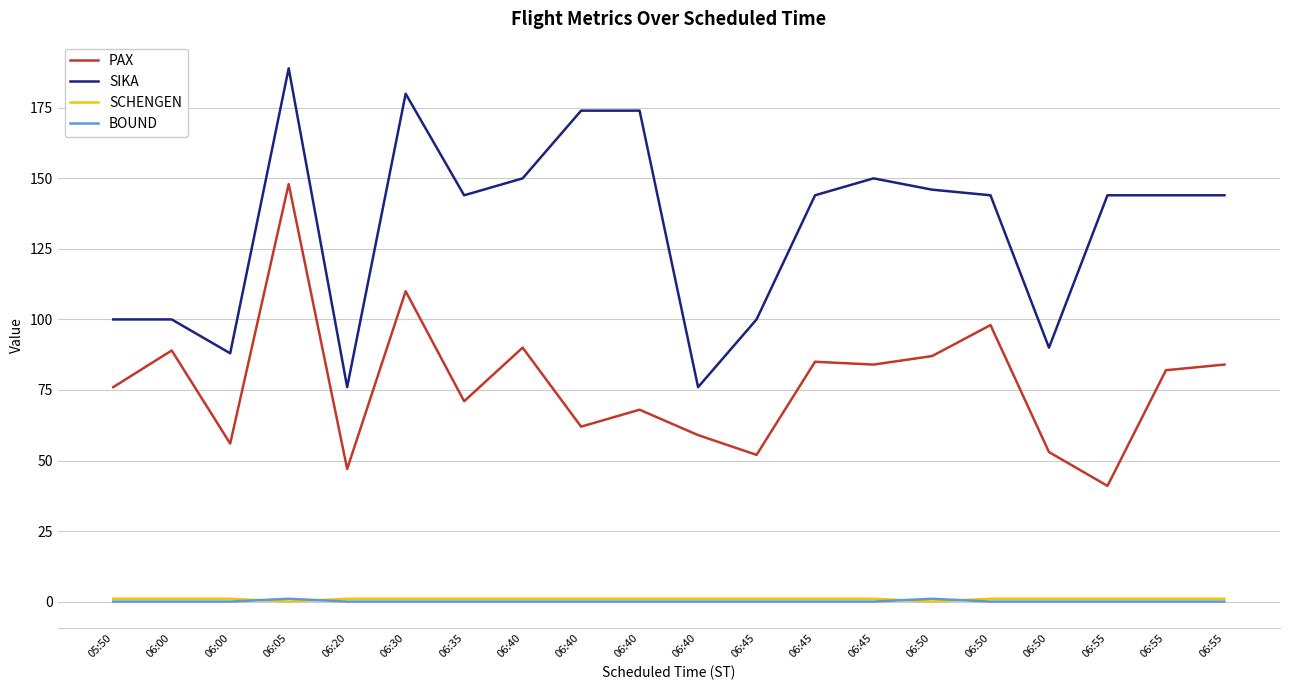

How many categories are shown in the chart?

20